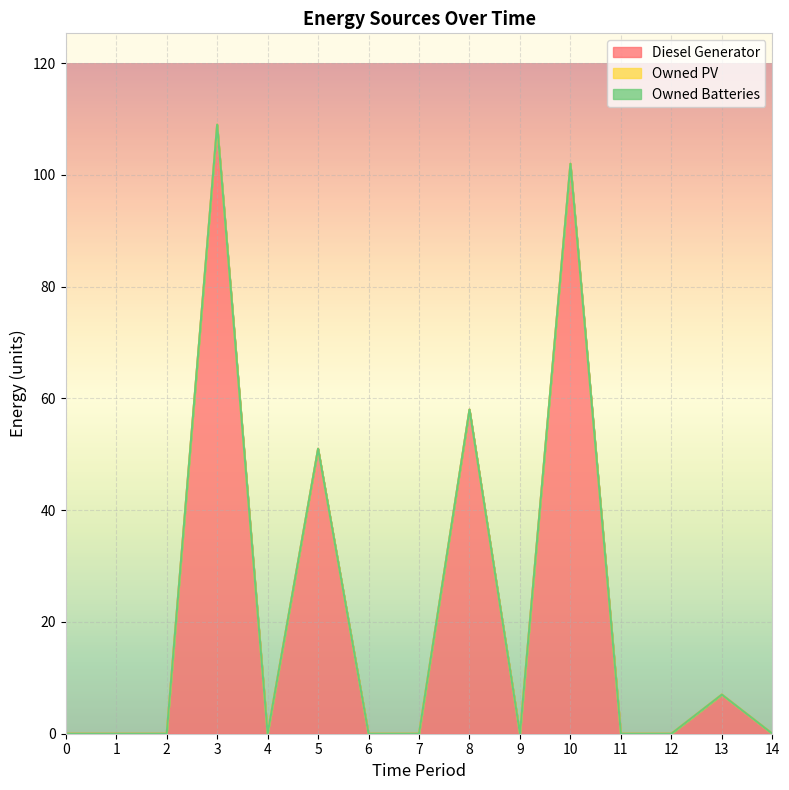

What are all the series names shown in the legend?

Diesel Generator, Owned PV, Owned Batteries